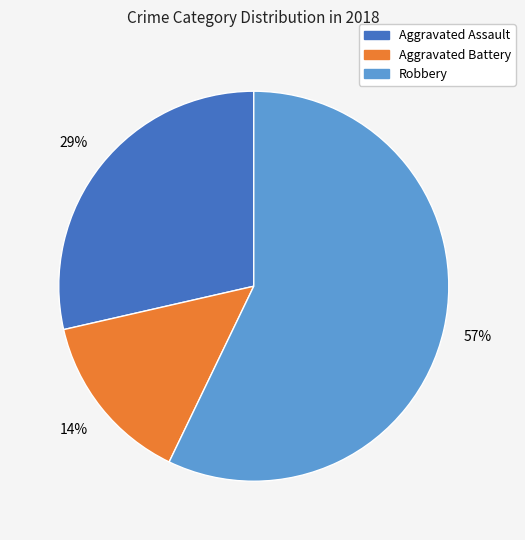

Which slice represents more than half of the pie?

Robbery